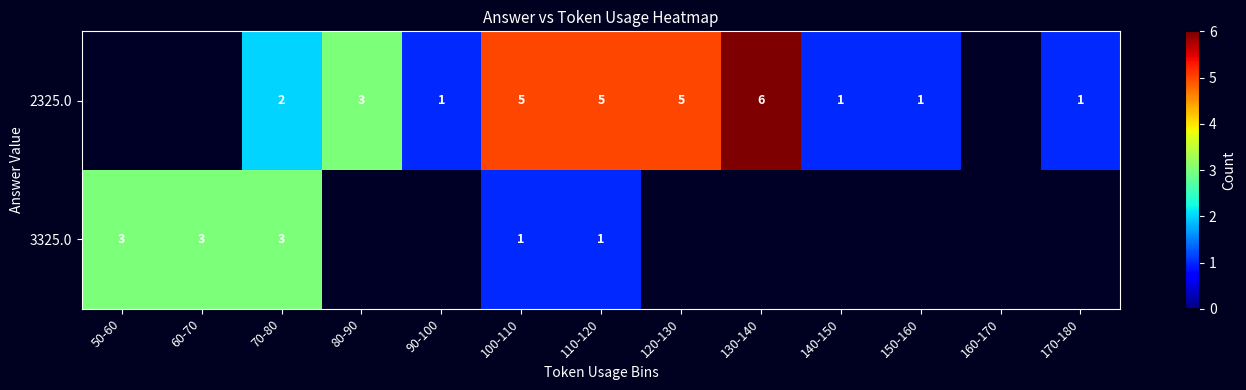

The value of 2325.0 at 110-120 is 5. True or false?

True